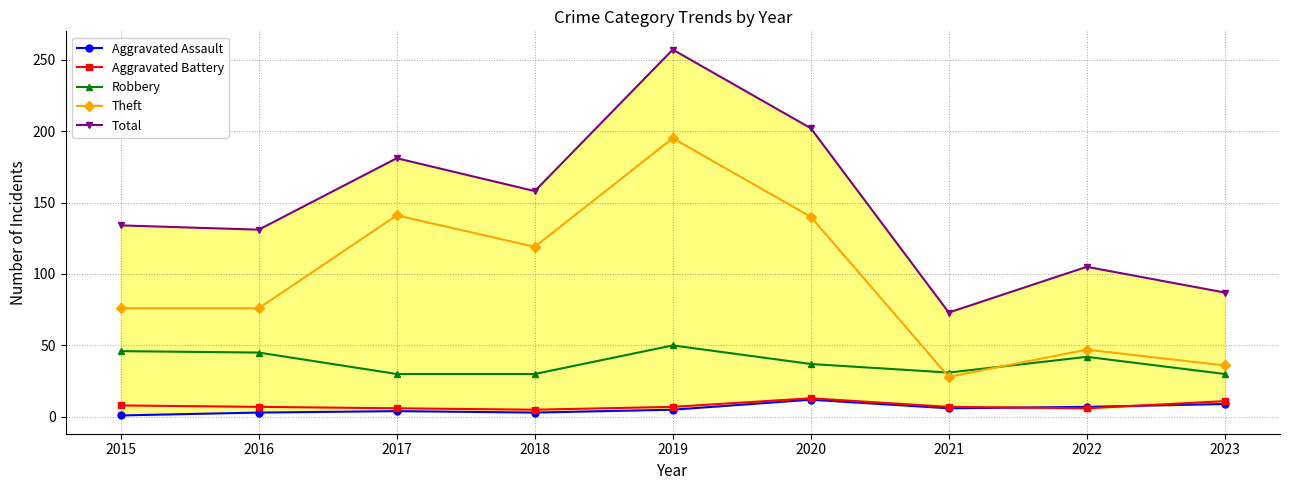

What is the highest value of the Total series?

257